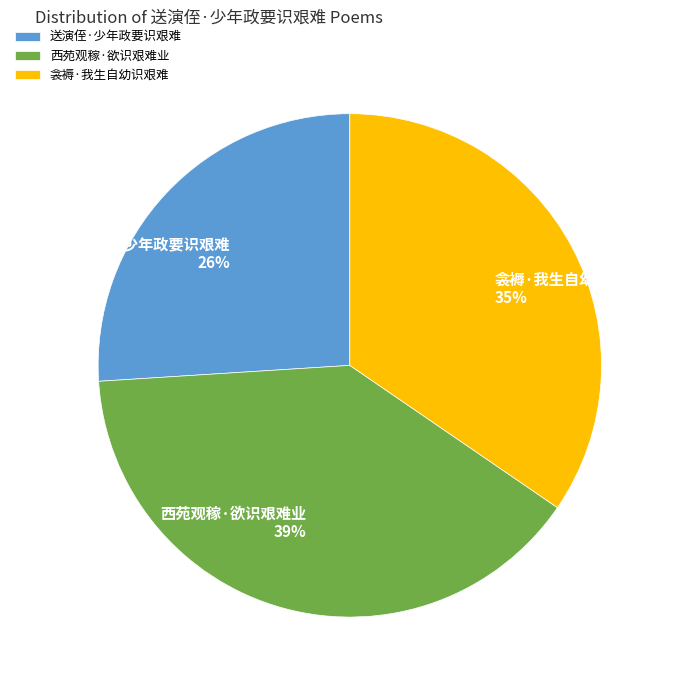

To the nearest percent, what percentage of the pie is 送演侄·少年政要识艰难?

26%